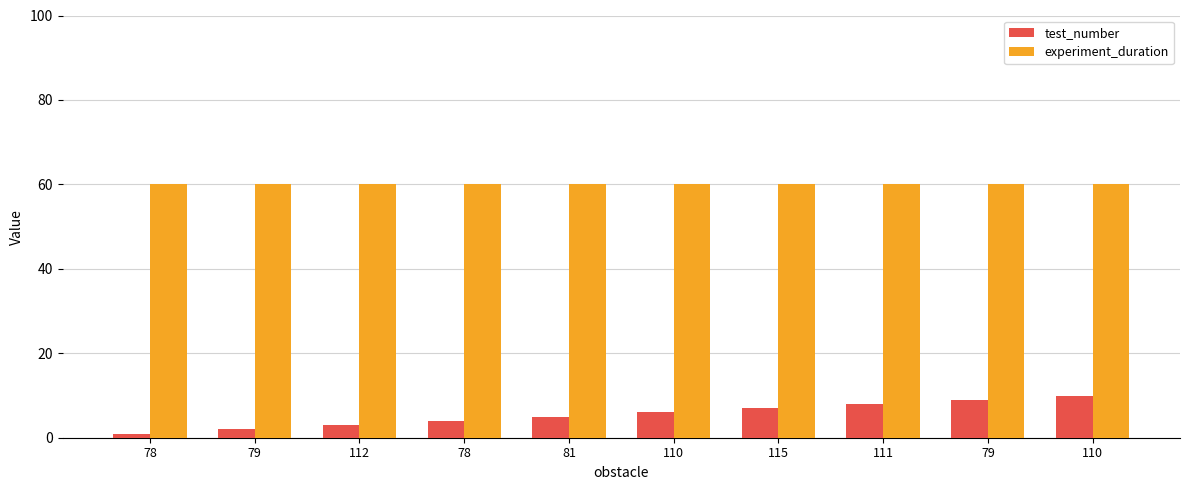

What is the sum of the experiment_duration values at 79 and 78?

120